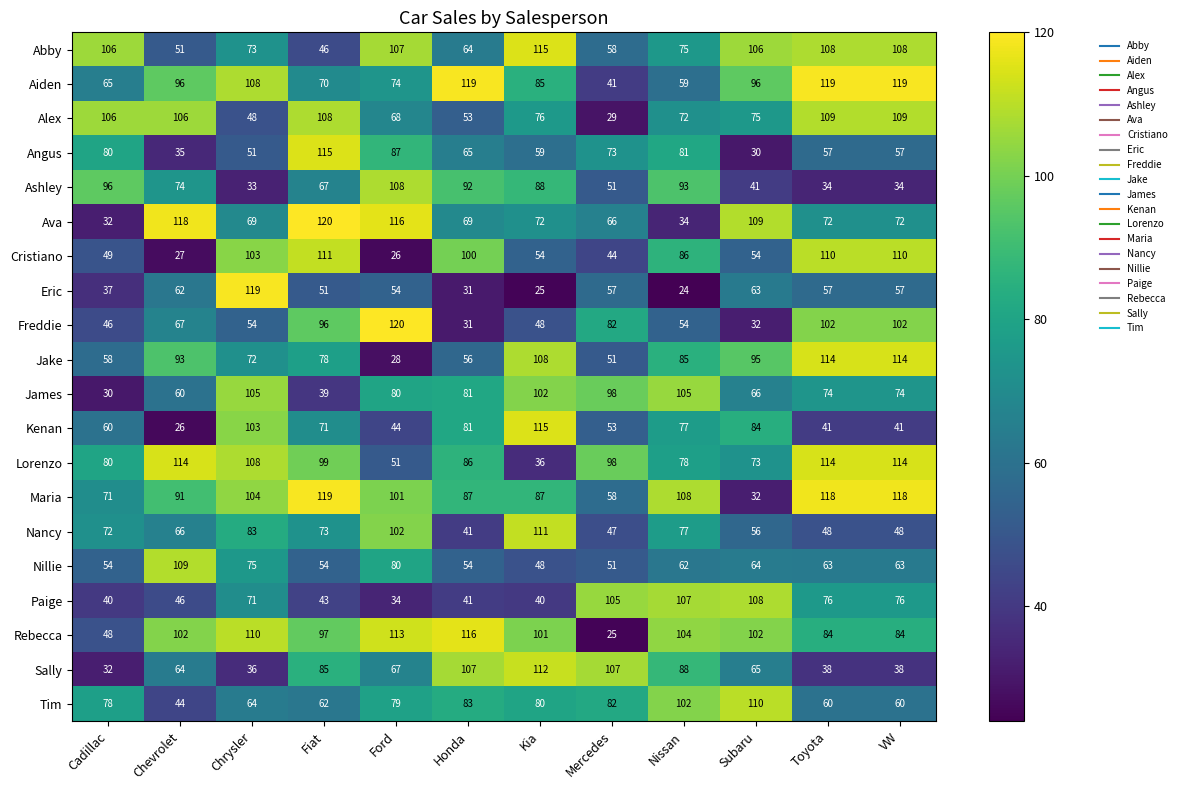

What is the minimum value shown in the chart?

24